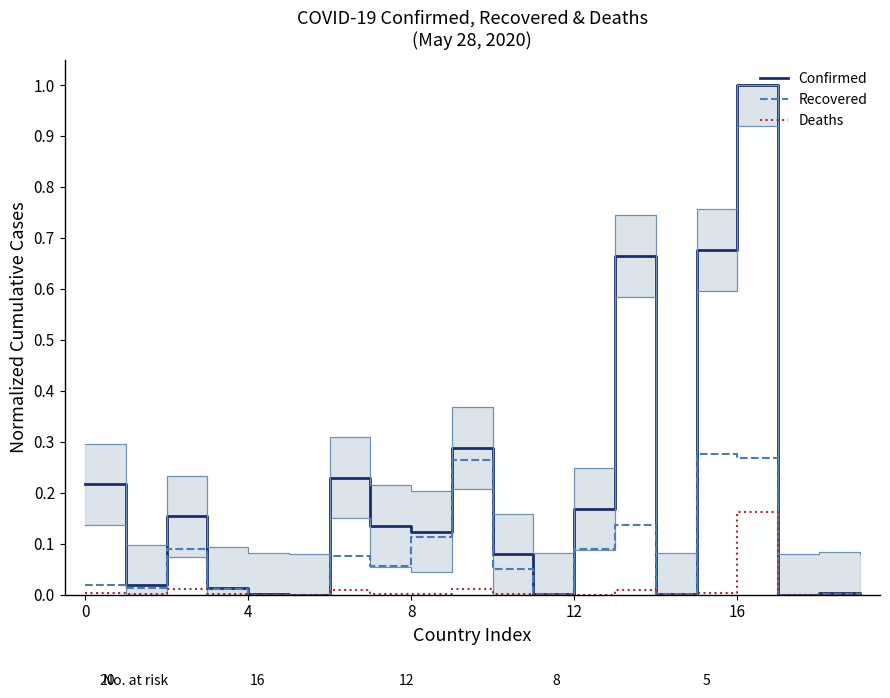

Which series has the largest total across all categories?

Confirmed